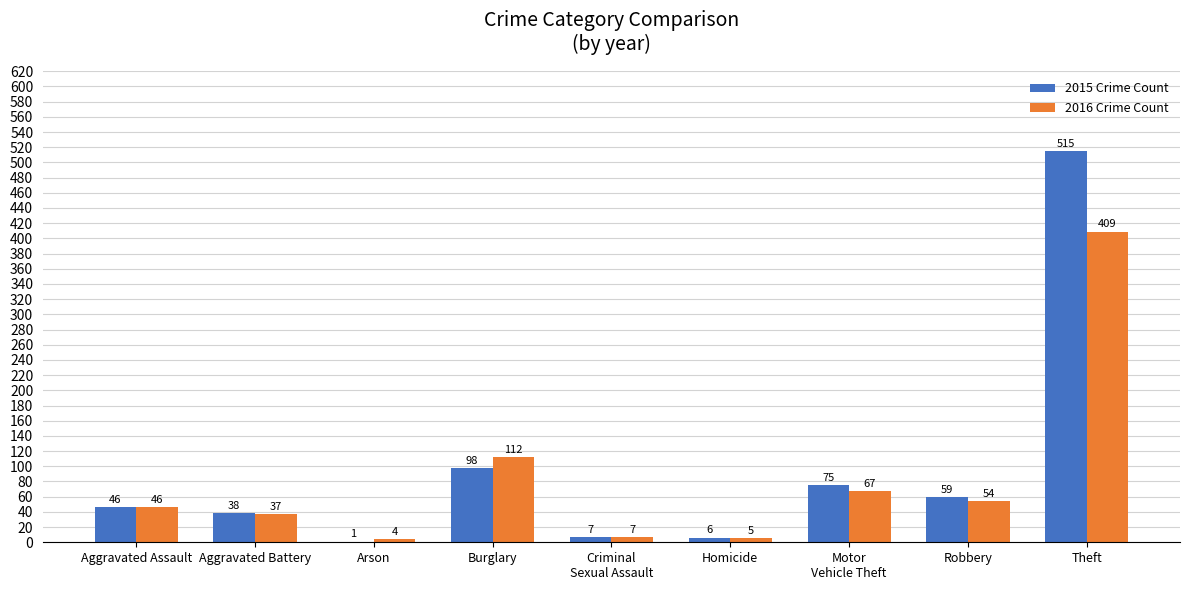

What is the total value across all series at Burglary?

210